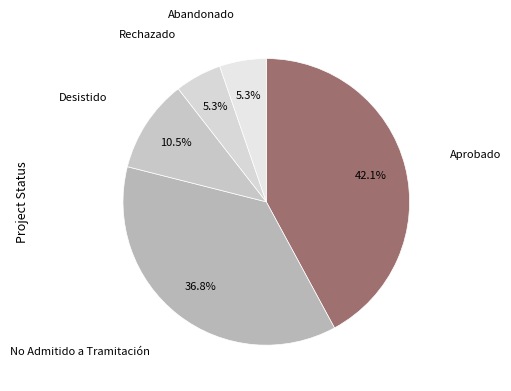

How many slices are in this pie chart?

5